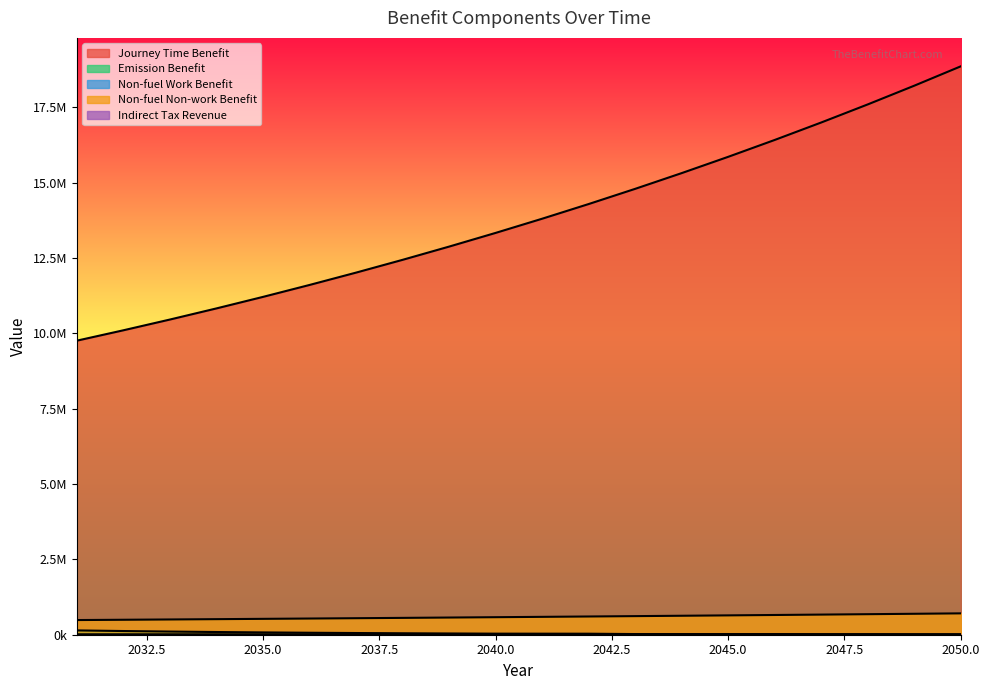

Reading left to right, list all the values displayed in this chart.

Journey Time Benefit: 2031=9757200.7	2032=10101629.9	2033=10458217.4	2034=10827392.5	2035=11209599.4	2036=11605298.3	2037=12014965.3	2038=12439093.6	2039=12878193.6	2040=13332793.9	2041=13803441.5	2042=14290703.0	2043=14795164.8	2044=15317434.1	2045=15858139.5	2046=16417931.8	2047=16997484.8	2048=17597496.0	2049=18218687.7	2050=18861807.3
Emission Benefit: 2031=143303.0	2032=122493.7	2033=104777.3	2034=89660.9	2035=76746.0	2036=65697.9	2037=56237.1	2038=48138.9	2039=41208.4	2040=35273.1	2041=34568.1	2042=33744.3	2043=21839.5	2044=20880.6	2045=19971.6	2046=20097.6	2047=14295.0	2048=14304.5	2049=9337.0	2050=7319.9
Non-fuel Work Benefit: 2031=7914.7	2032=8073.0	2033=8234.5	2034=8399.1	2035=8567.1	2036=8738.5	2037=8913.2	2038=9091.5	2039=9273.3	2040=9458.8	2041=9648.0	2042=9840.9	2043=10037.8	2044=10238.5	2045=10443.3	2046=10652.1	2047=10865.2	2048=11082.5	2049=11304.1	2050=11530.2
Non-fuel Non-work Benefit: 2031=486565.0	2032=496296.3	2033=506222.2	2034=516346.7	2035=526673.6	2036=537207.1	2037=547951.2	2038=558910.3	2039=570088.5	2040=581490.2	2041=593120.0	2042=604982.4	2043=617082.1	2044=629423.7	2045=642012.2	2046=654852.5	2047=667949.5	2048=681308.5	2049=694934.7	2050=708833.4
Indirect Tax Revenue: 2031=4930.0	2032=5007.4	2033=5129.5	2034=5281.8	2035=5298.0	2036=5350.9	2037=5276.3	2038=5404.9	2039=5428.6	2040=5642.1	2041=5628.7	2042=5701.9	2043=5764.9	2044=5903.3	2045=5853.6	2046=6045.4	2047=6032.3	2048=5964.4	2049=6157.6	2050=6125.9